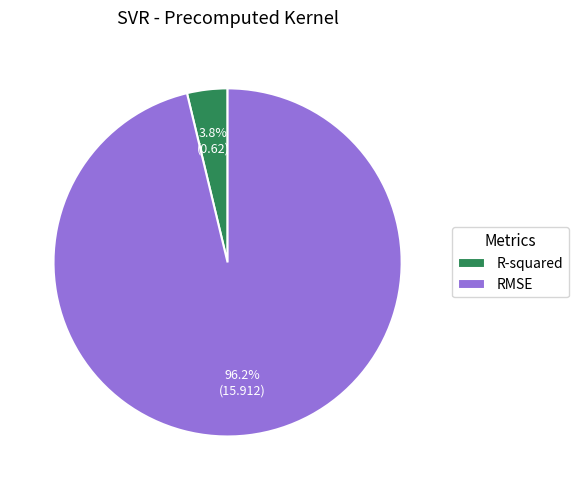

To the nearest percent, what is the combined percentage of RMSE and R-squared?

100%